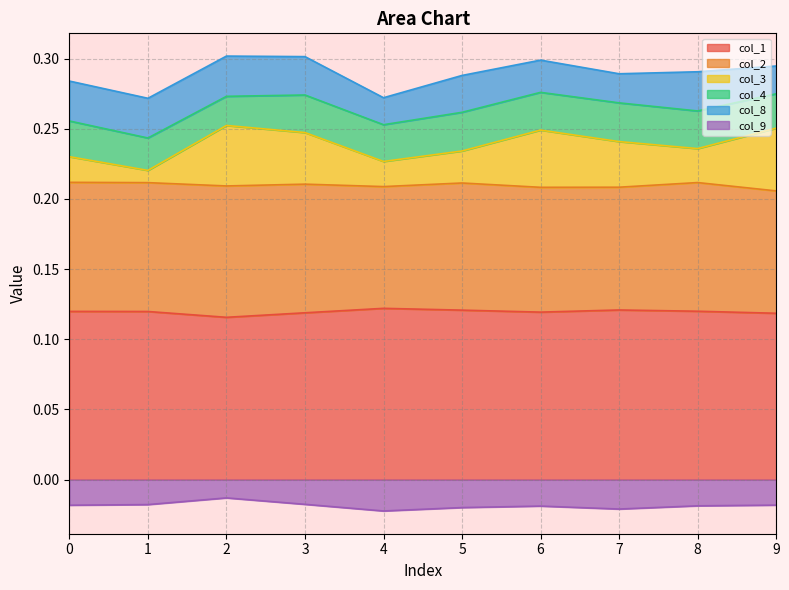

The value of col_1 at 2 is 0.0. True or false?

False